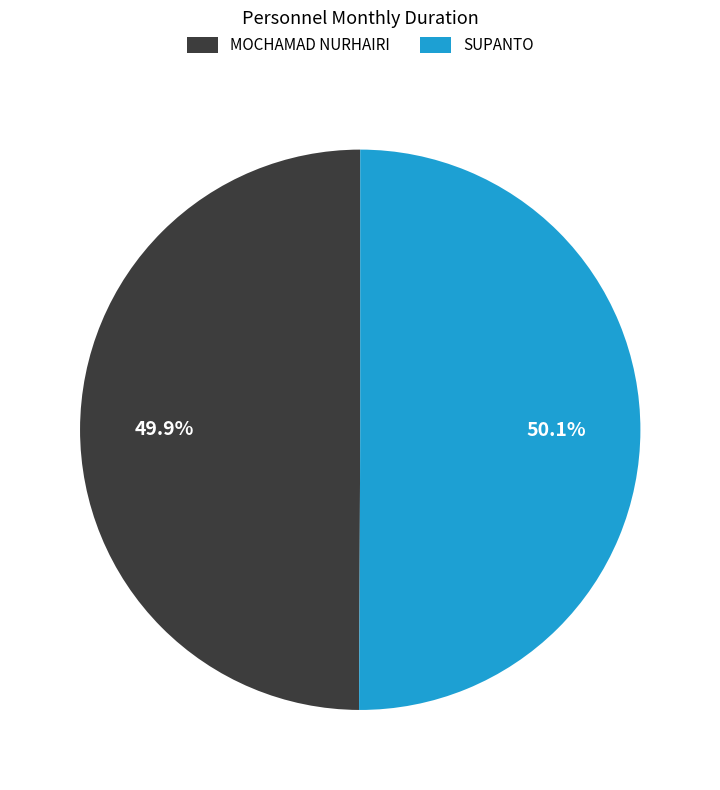

Combined, what portion of the pie is SUPANTO and MOCHAMAD NURHAIRI?

100.0%